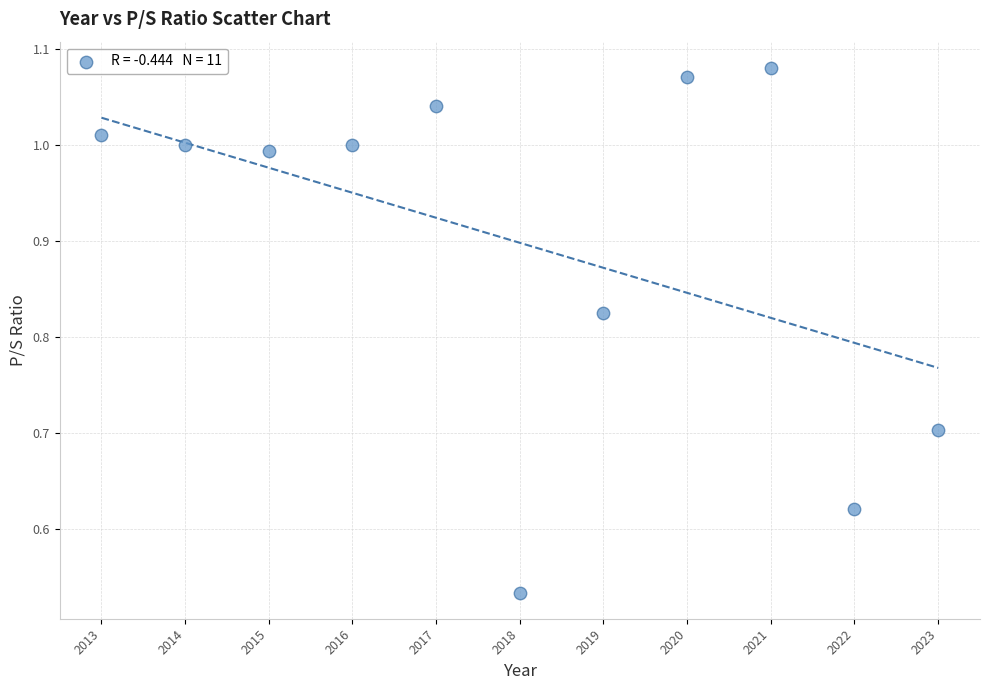

What is the range of X values (max minus min)?

10.0